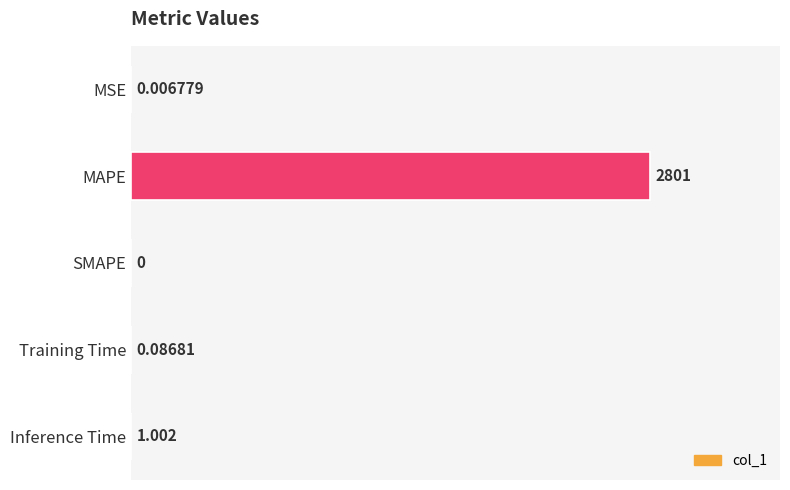

How many values exceed 0?

4